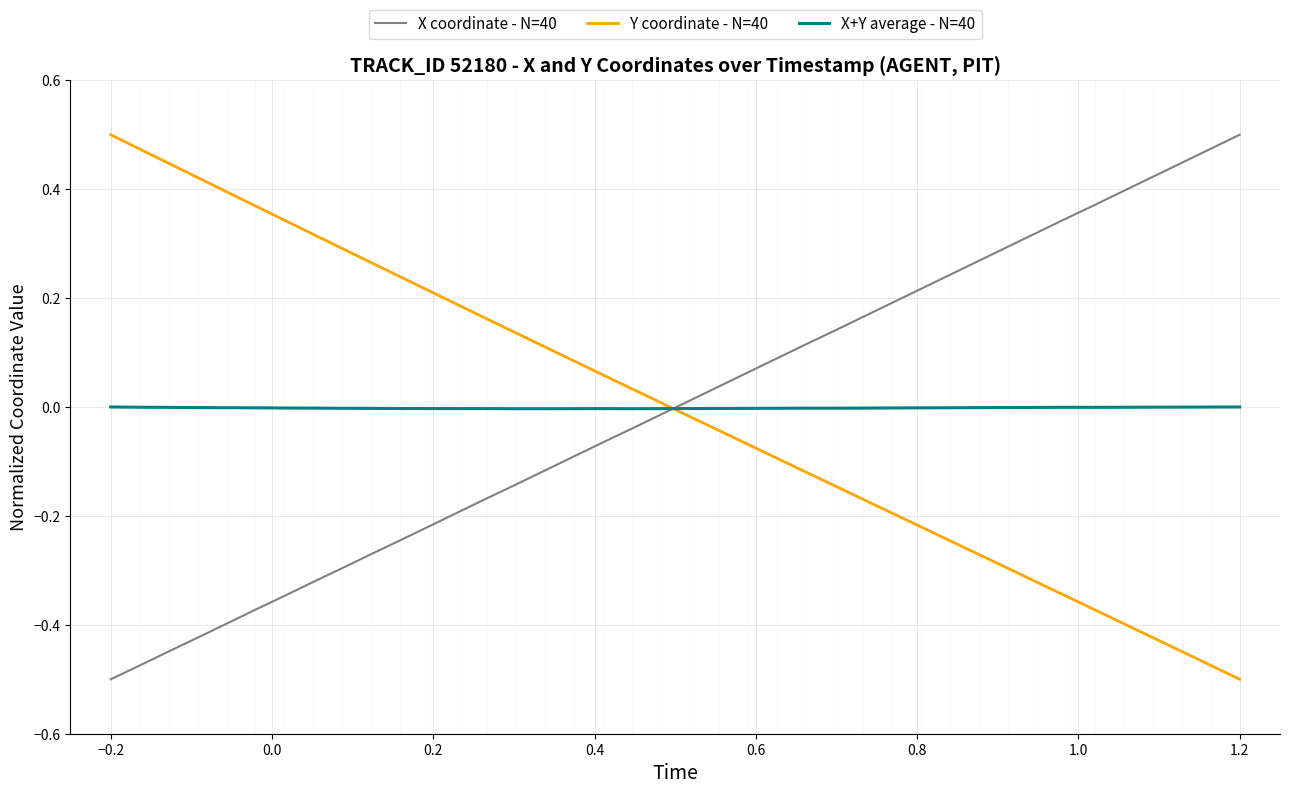

Which series ends up on top after the final intersection of Y coordinate - N=40 and X coordinate - N=40?

X coordinate - N=40